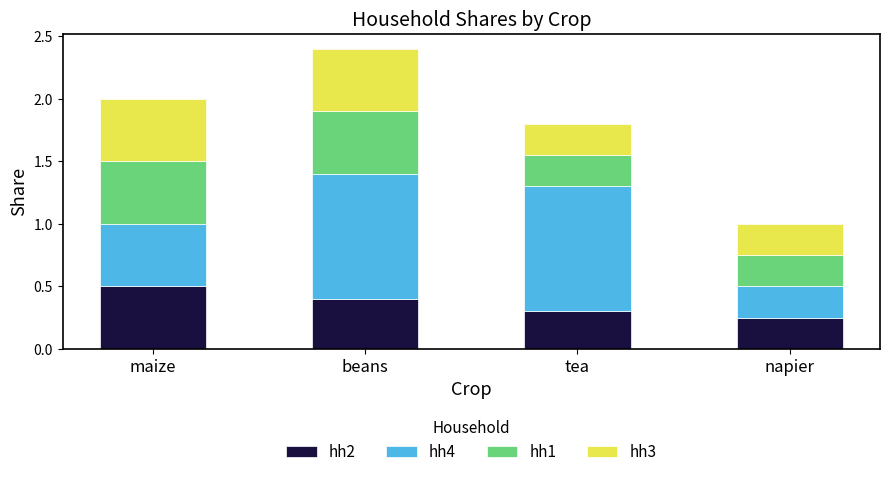

What is the maximum value for hh2?

0.5